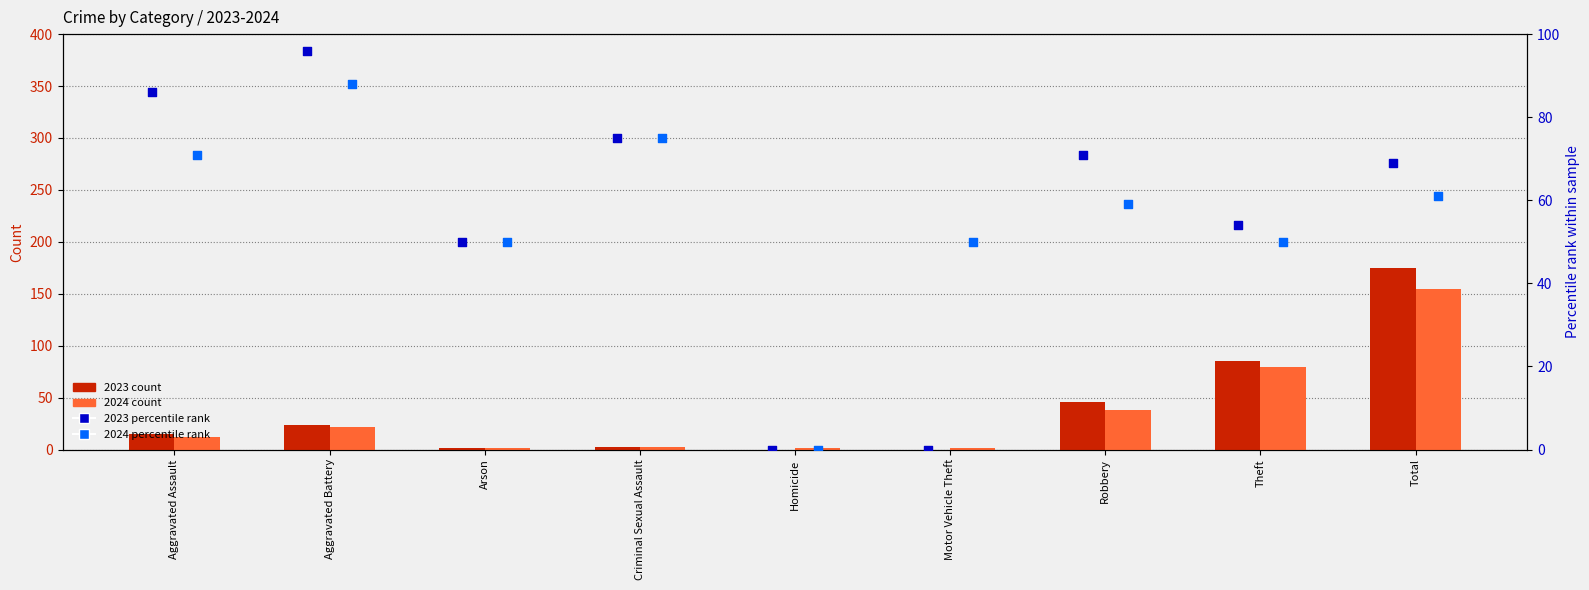

What are all the series names shown in the legend?

2023 count, 2024 count, 2023 percentile rank, 2024 percentile rank